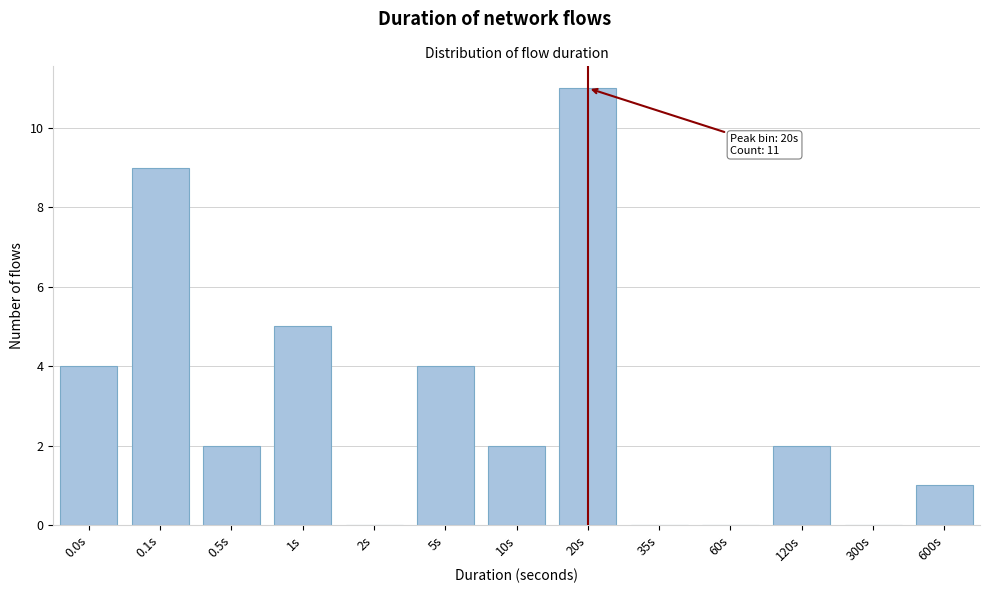

Reading left to right, what are all the values shown in this chart?

0.0s=4	0.1s=9	0.5s=2	1s=5	2s=0	5s=4	10s=2	20s=11	35s=0	60s=0	120s=2	300s=0	600s=1